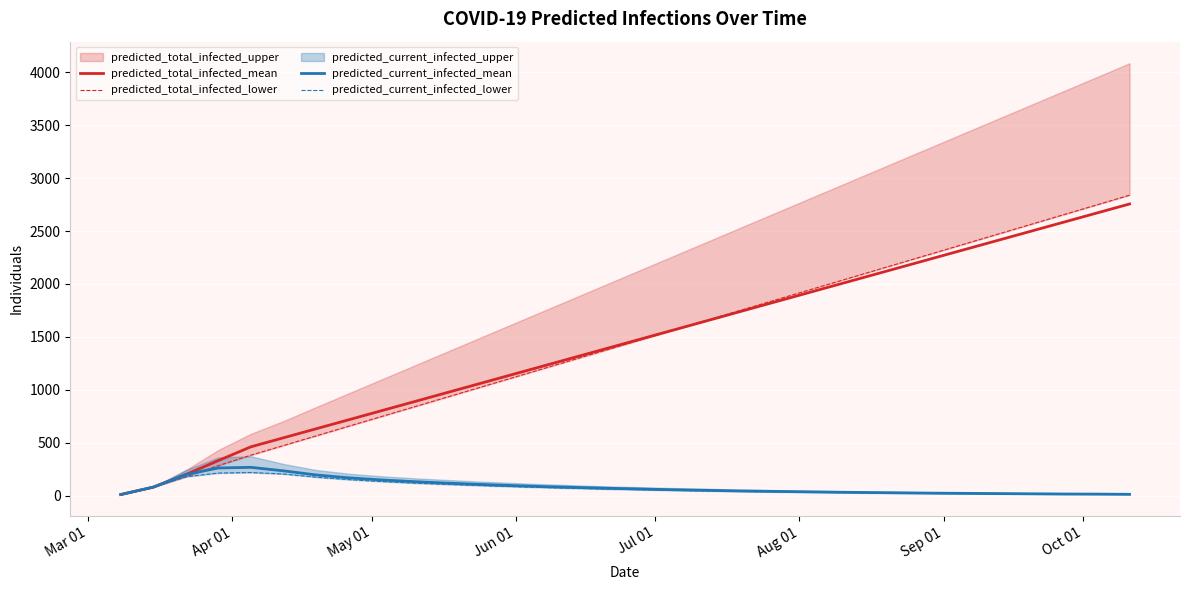

What is the value of the predicted_current_infected_lower point at the 30th from the left?

13